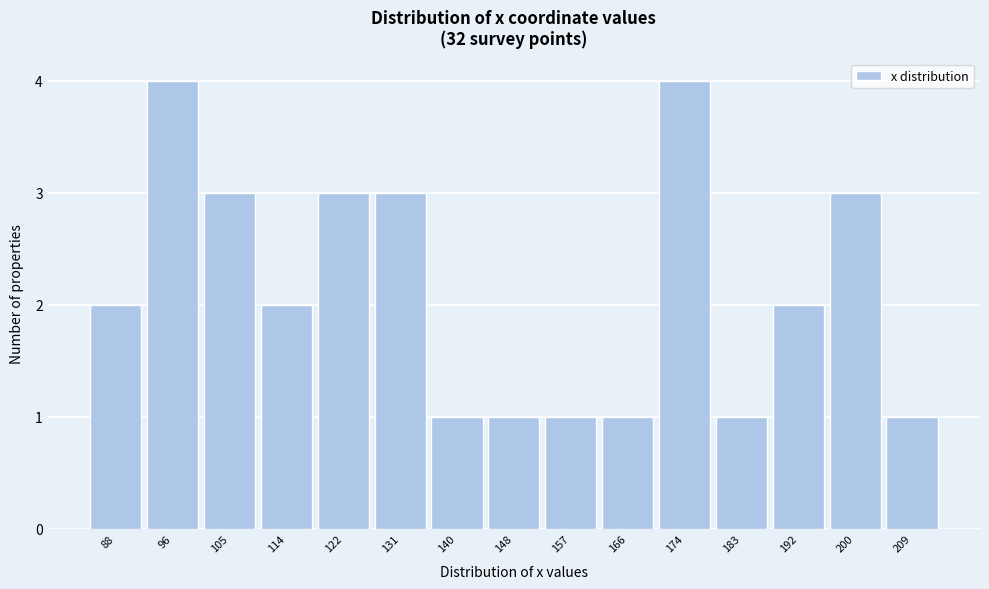

Reading left to right, extract all data points from this chart.

88=2	96=4	105=3	114=2	122=3	131=3	140=1	148=1	157=1	166=1	174=4	183=1	192=2	200=3	209=1